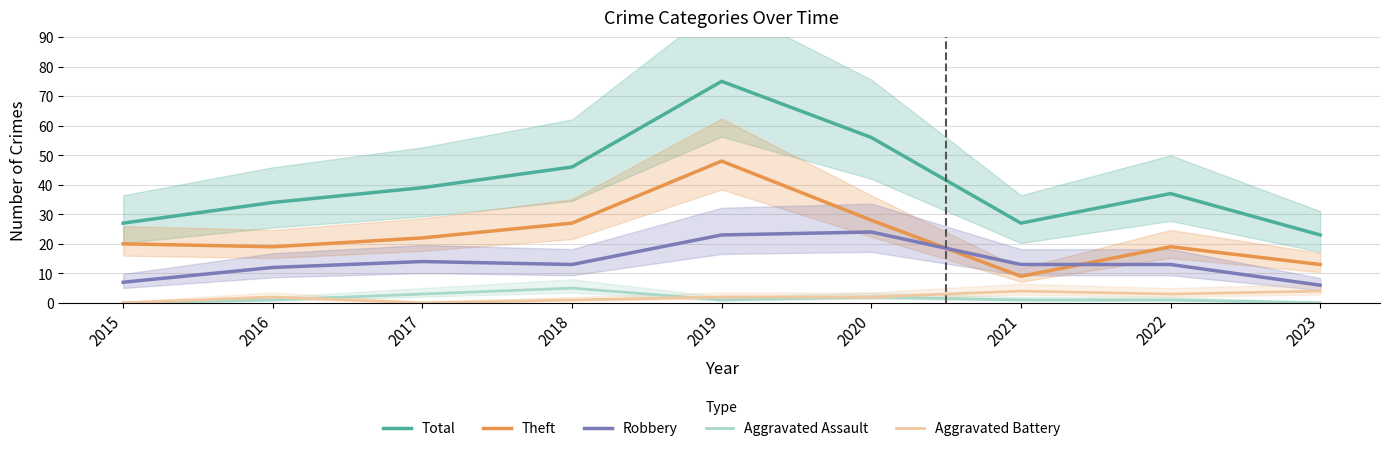

Is it true that Robbery equals 6 at 2023?

True